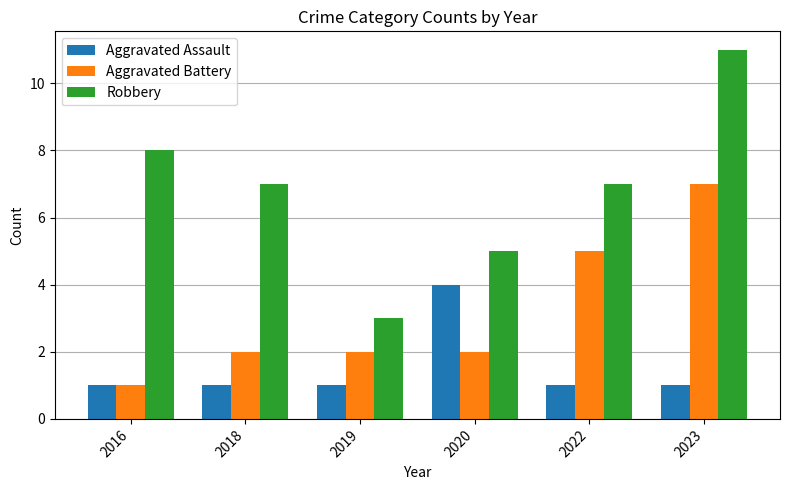

What is the smallest value displayed?

1